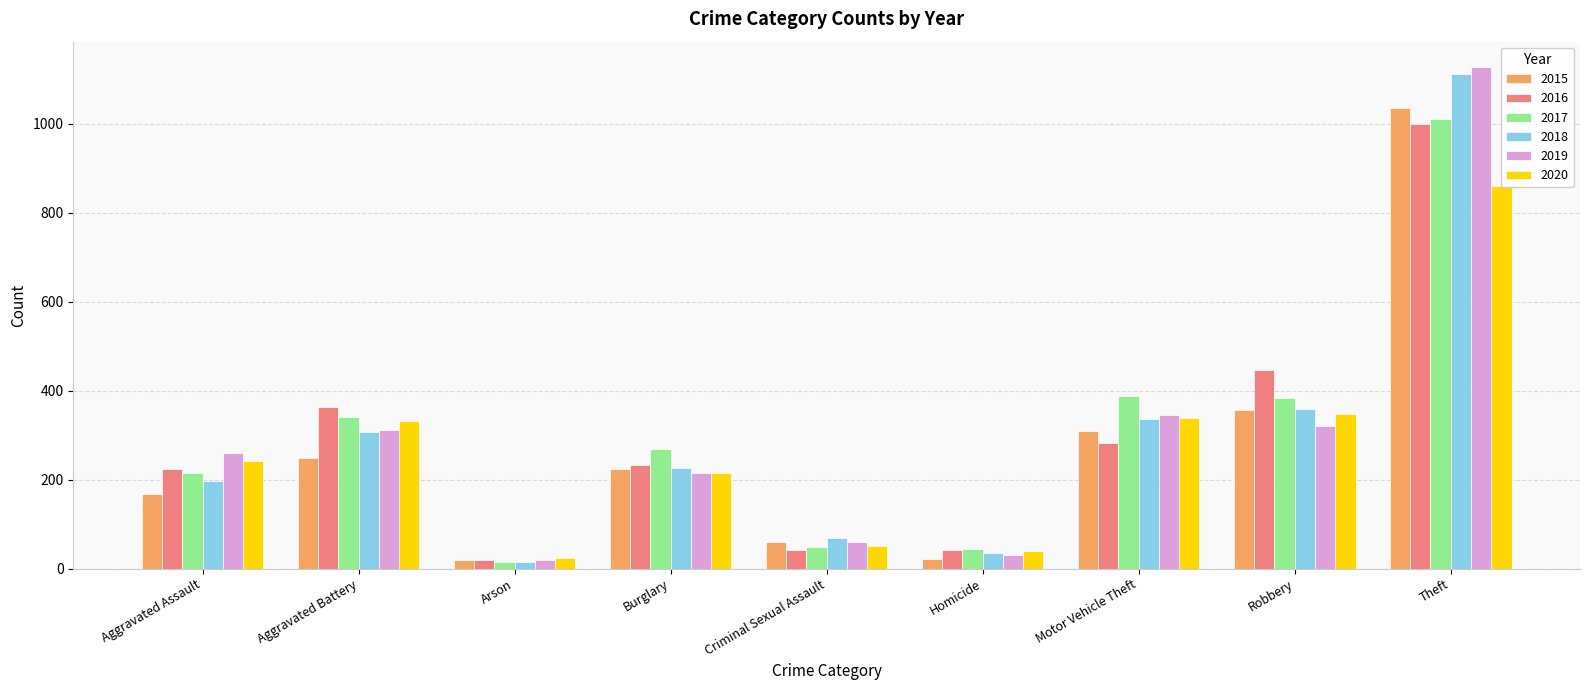

What is the total value across all series at Theft?

6143